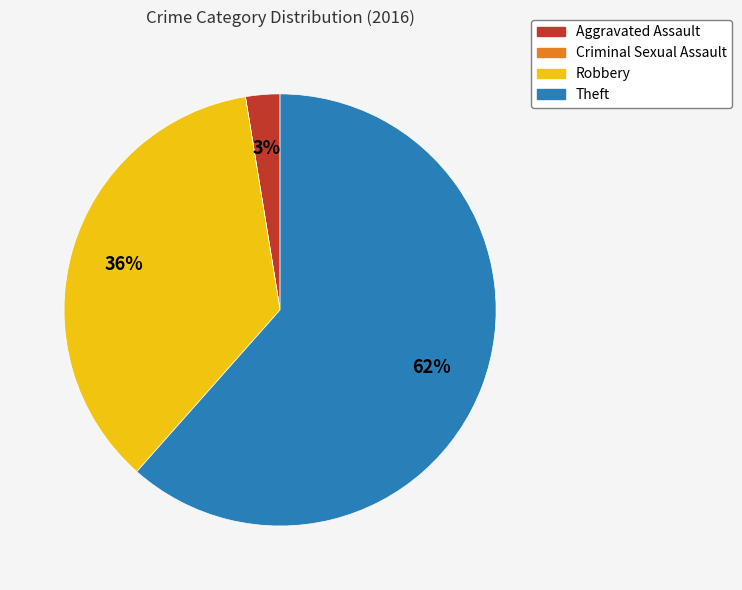

Do Aggravated Assault and Robbery together represent more than half of the pie?

No